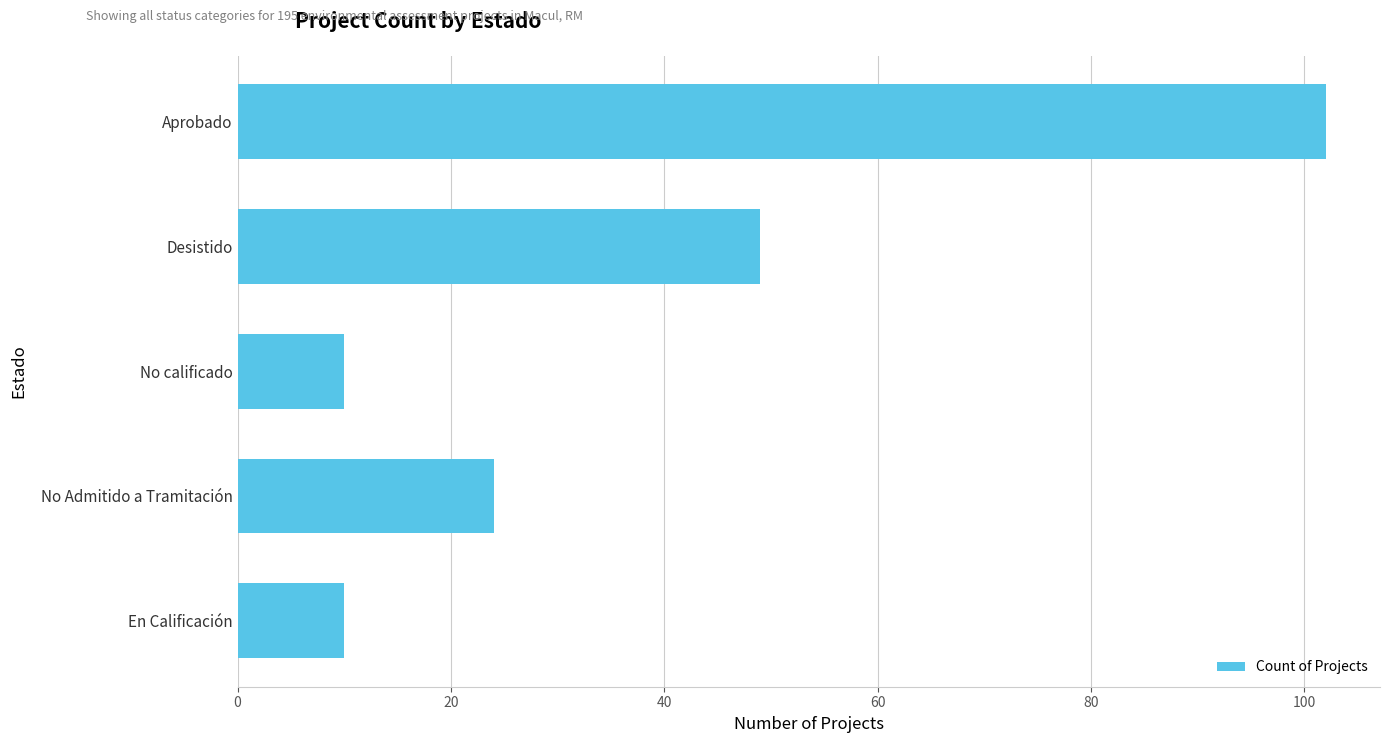

At which label is the value closest to 56?

Desistido